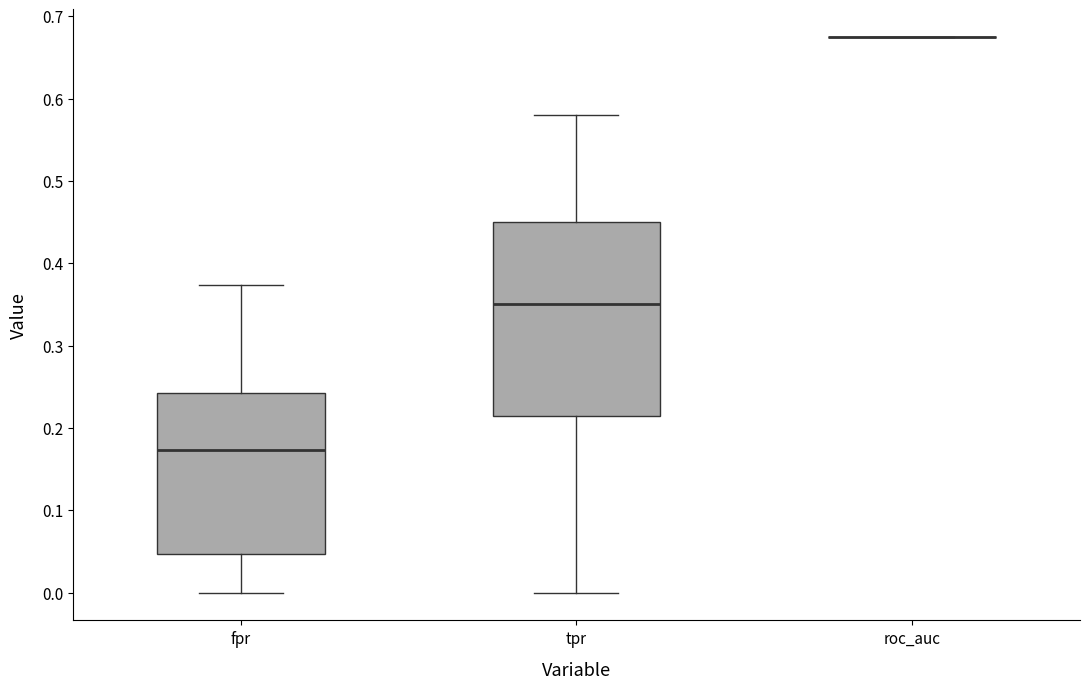

Reading left to right, transcribe this box plot: for each box, give where its median line is, the range the box spans, and where its two whiskers end, as read against the y-axis. The values are not printed on the chart, so give them approximately, as read against the axis.

fpr: median 0.17, box 0.05 to 0.24, whiskers 0.00 to 0.37
tpr: median 0.35, box 0.22 to 0.45, whiskers 0.00 to 0.58
roc_auc: box collapsed to a line at 0.67, whiskers 0.67 to 0.67